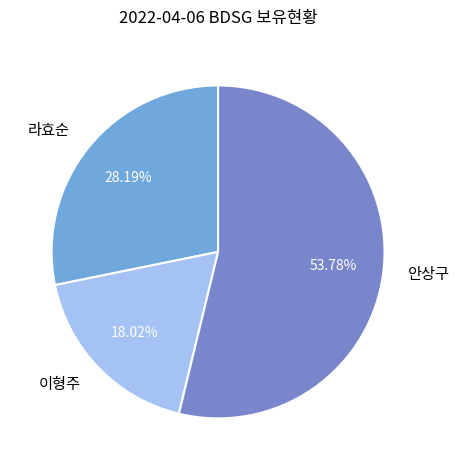

To the nearest percent, what is the average slice percentage?

33%